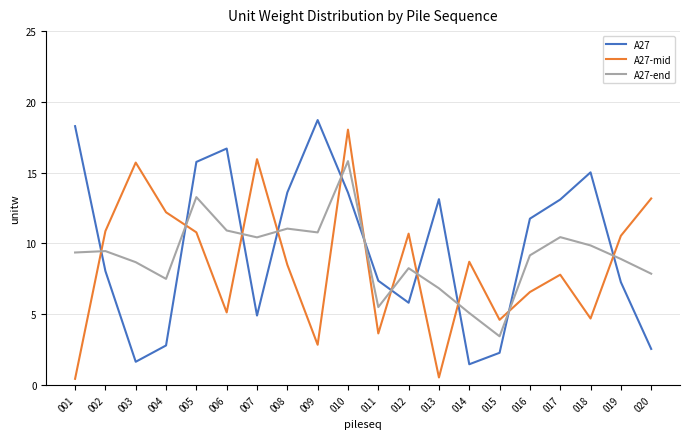

At which label does A27 first exceed 11?

001